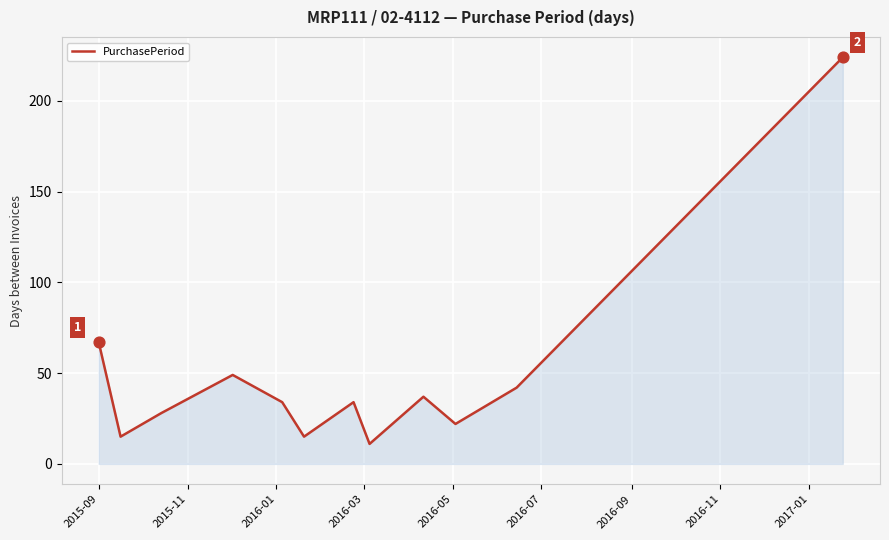

What is the difference between the maximum and minimum values?

213